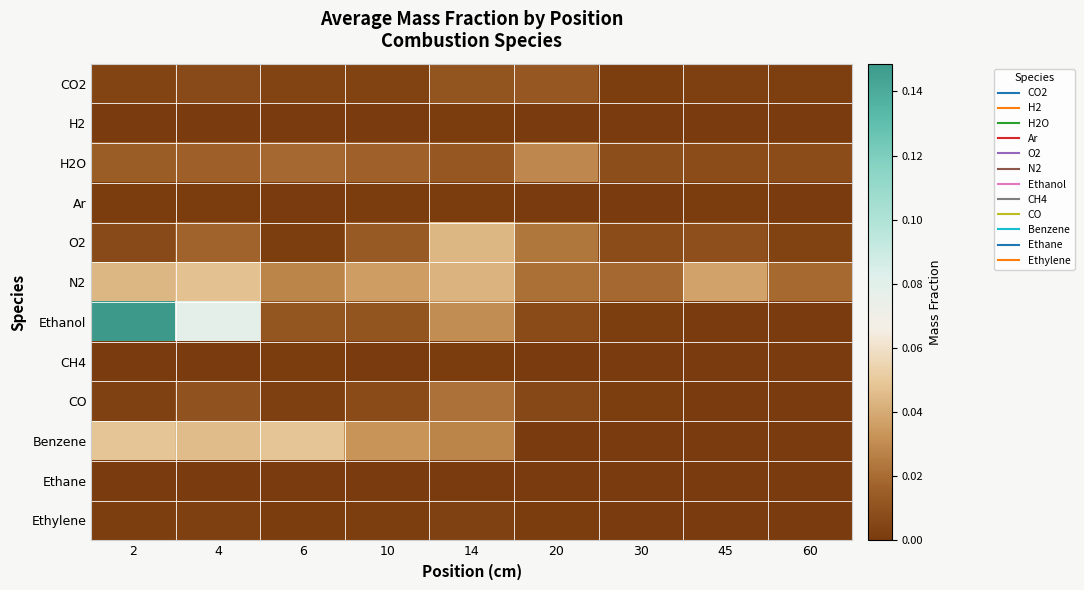

Count the number of data series in this chart.

12